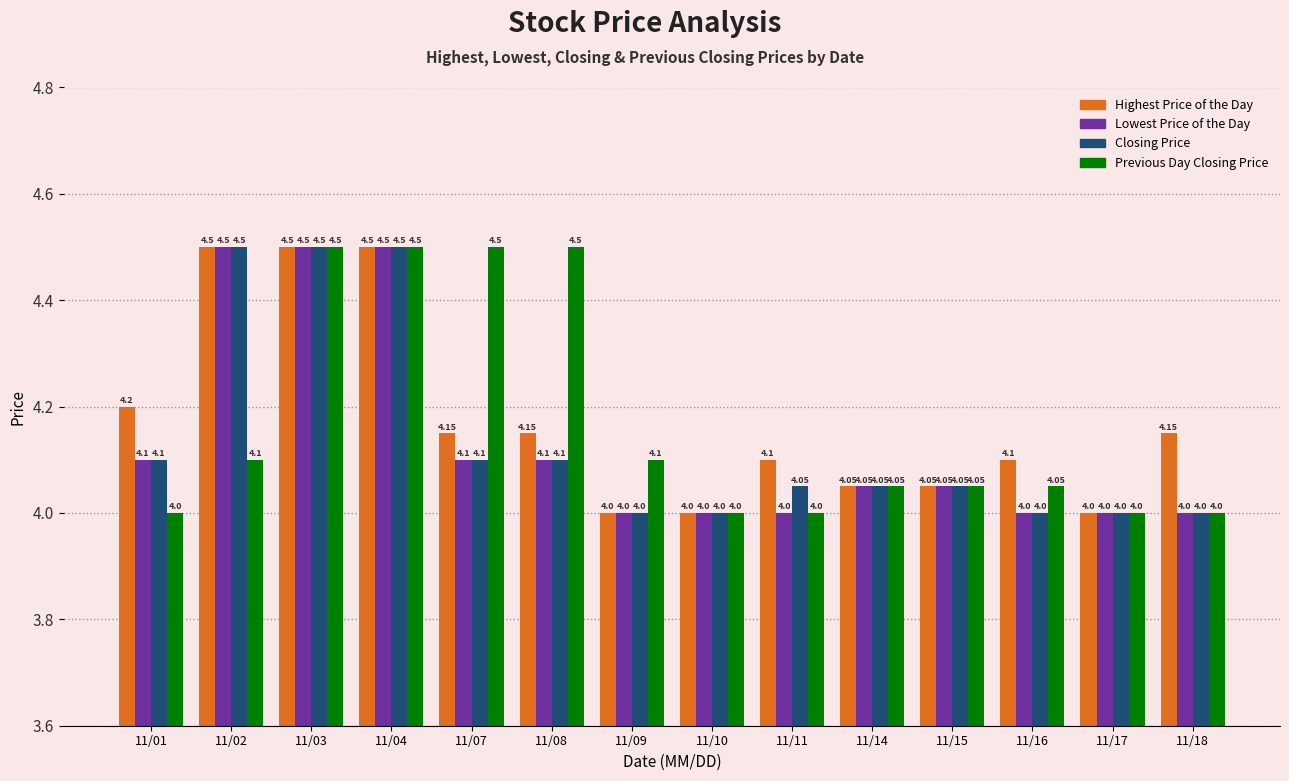

What is the average value of the Previous Day Closing Price series?

4.2